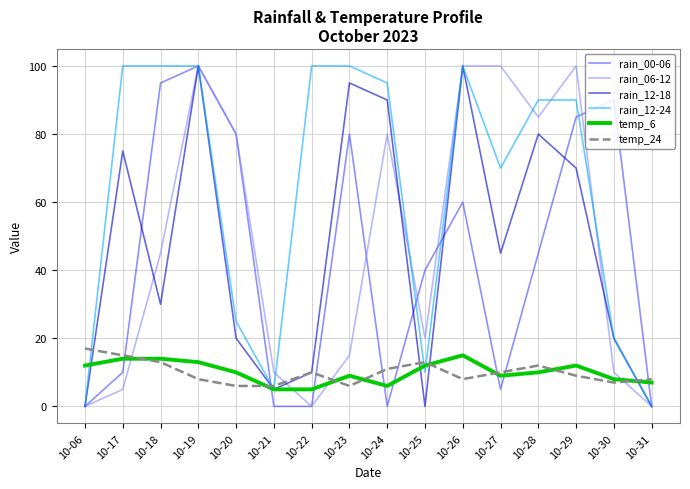

What is the difference between the maximum and minimum values in the rain_00-06 series?

100